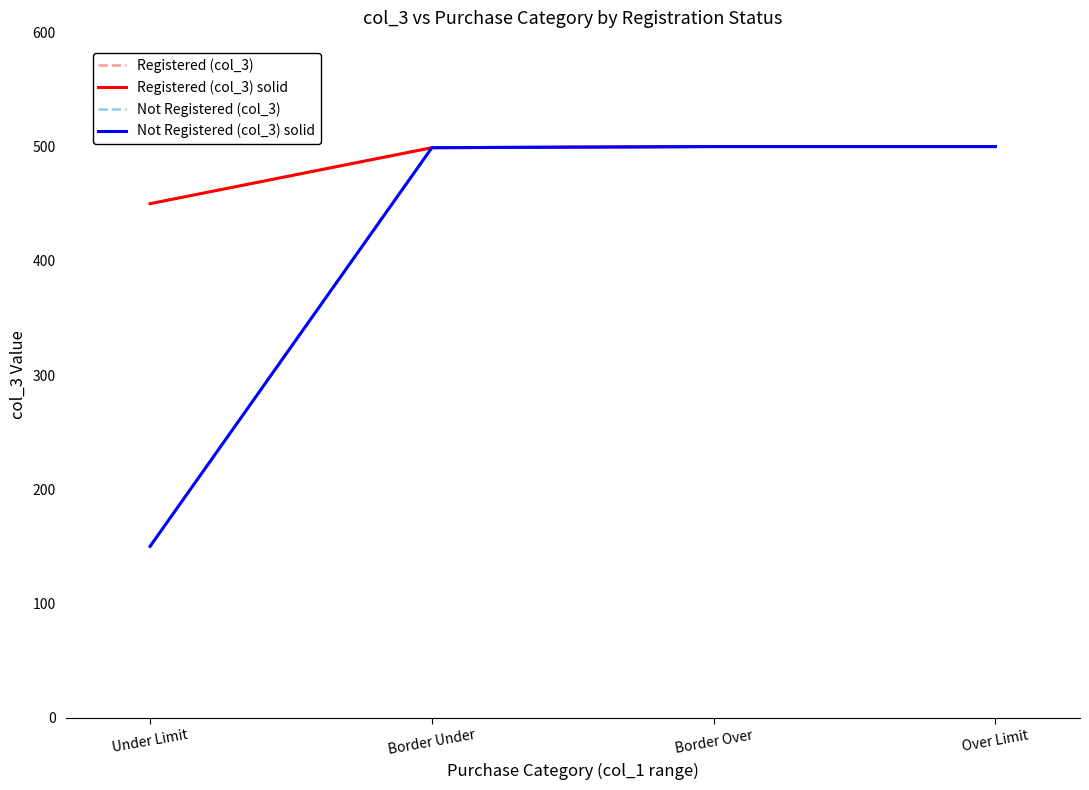

Reading right to left, list all the values displayed in this chart.

Registered (col_3): 500	500	499	450
Registered (col_3) solid: 500	500	499	450
Not Registered (col_3): 500	500	499	150
Not Registered (col_3) solid: 500	500	499	150